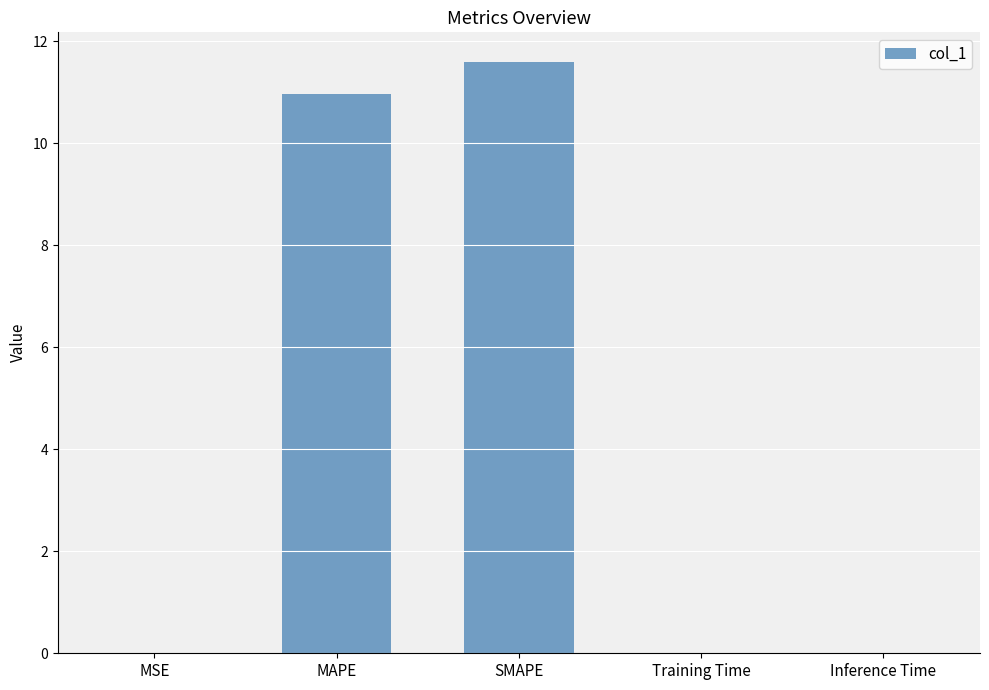

Count the number of data series in this chart.

1